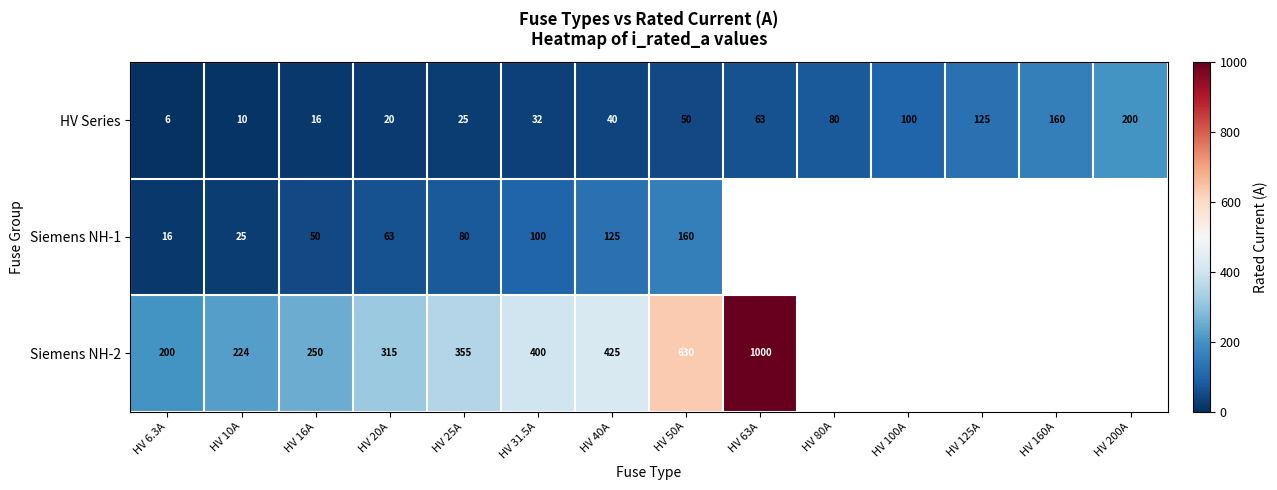

What is the difference between the HV Series values at HV 40A and HV 25A?

15.0